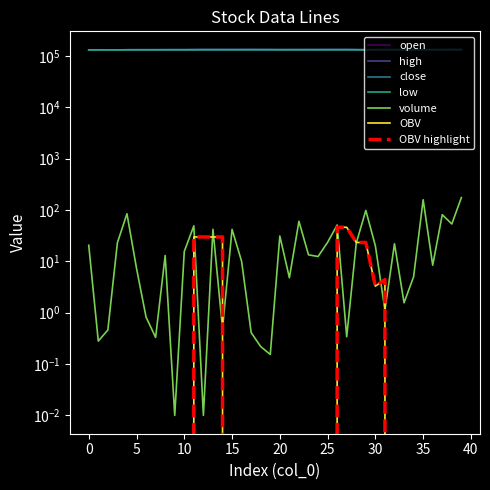

How many categories are shown in the chart?

40